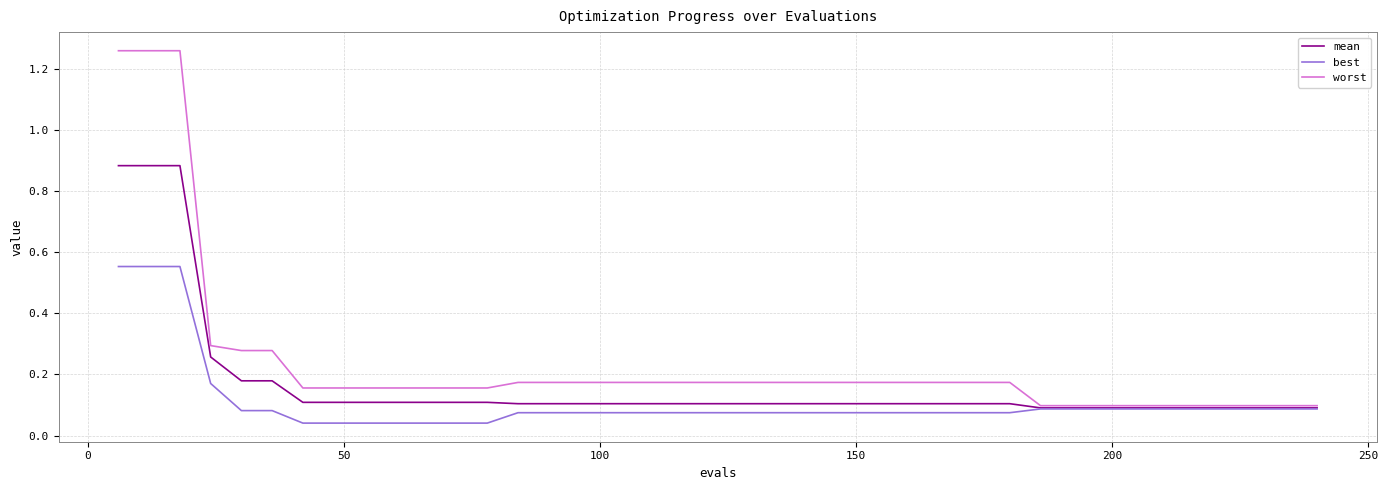

Which series has the largest total across all categories?

worst